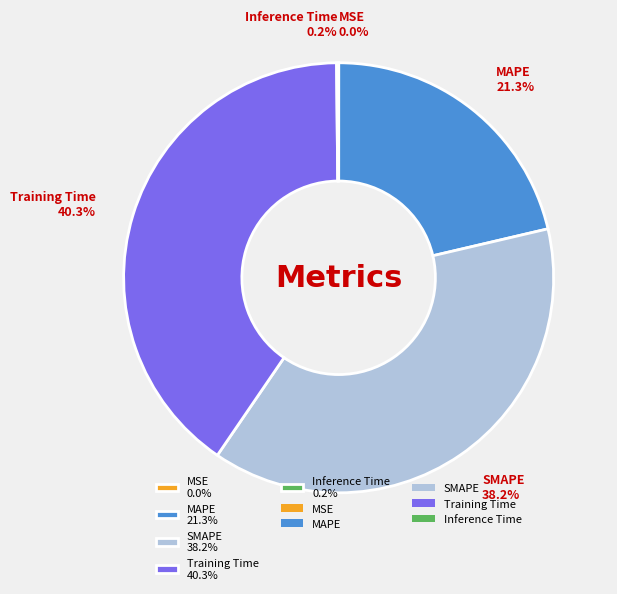

Does Training Time 40.3% represent more than half of the total?

No